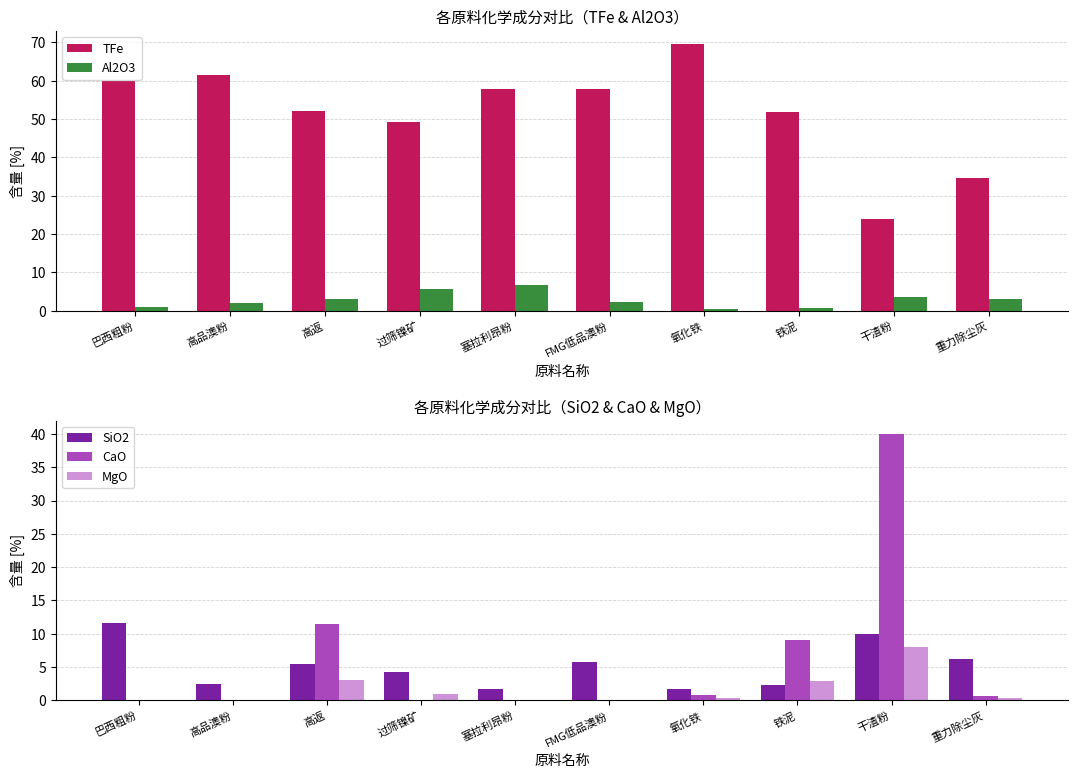

How many categories are shown in the chart?

10